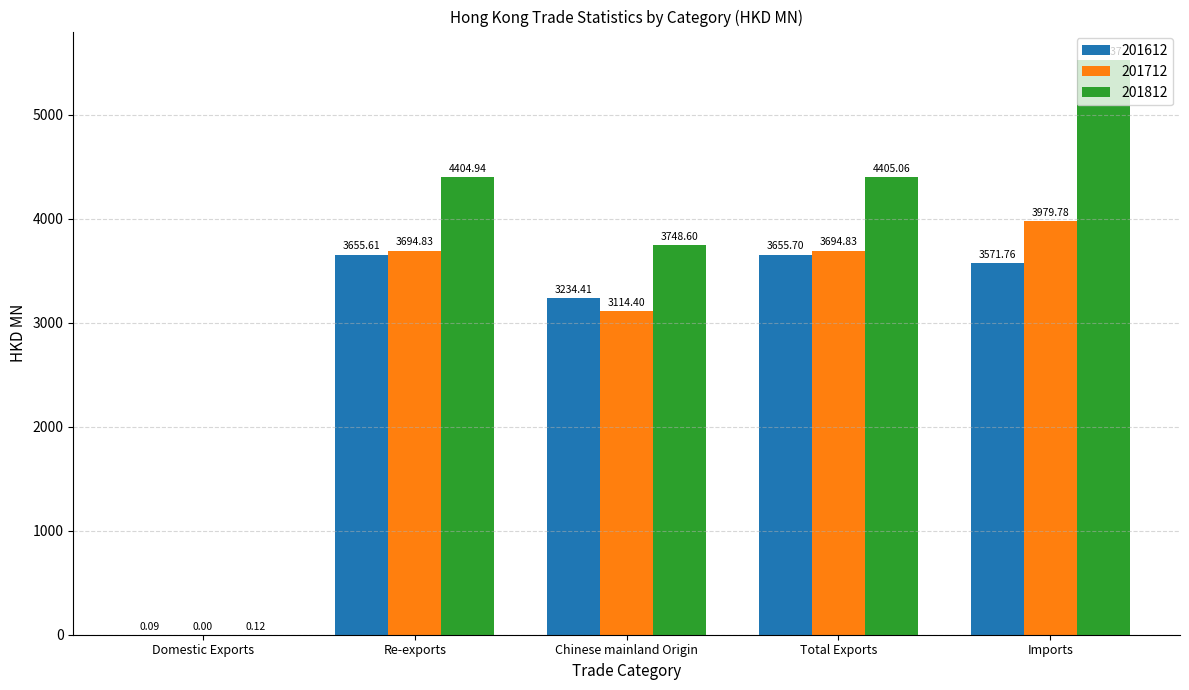

What is the total value across all series at Imports?

13075.9